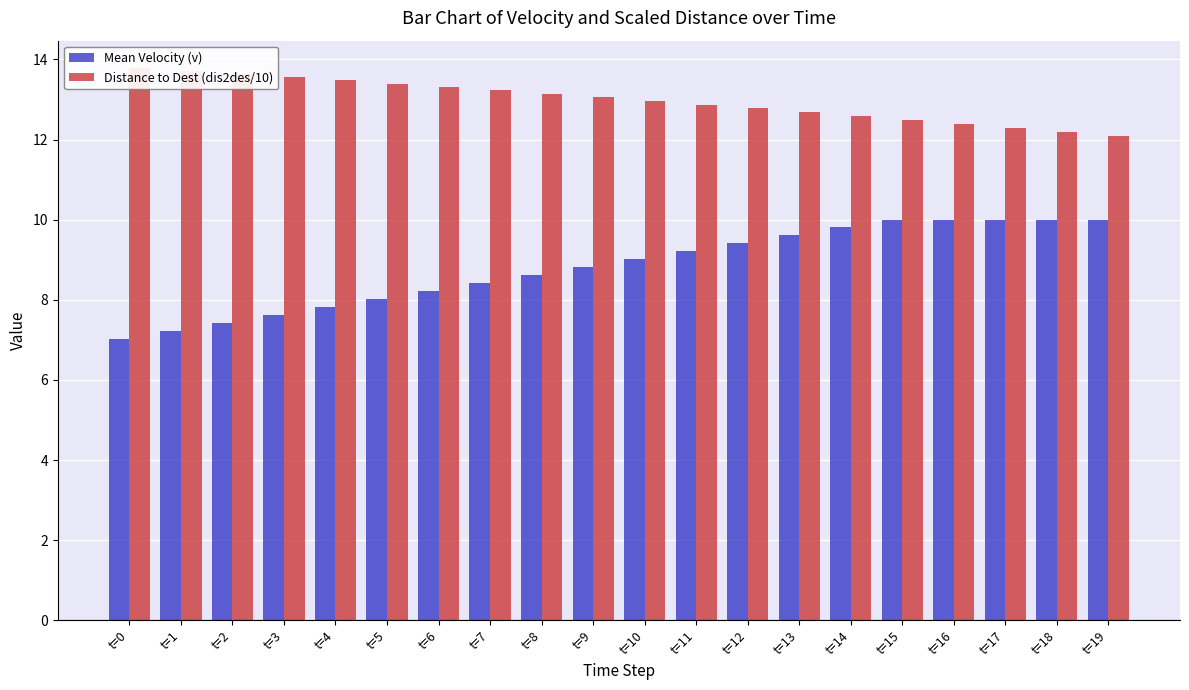

What is the spread (max minus min) of values at t=4?

5.6